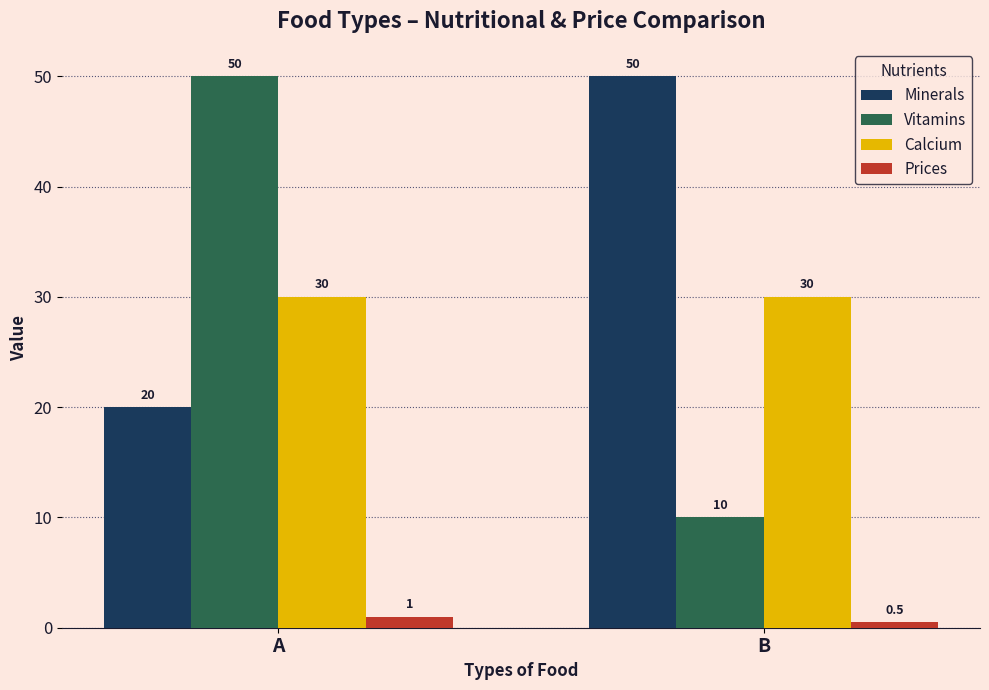

Reading left to right, list all the values displayed in this chart.

Minerals: A=20.0	B=50.0
Vitamins: A=50.0	B=10.0
Calcium: A=30.0	B=30.0
Prices: A=1.0	B=0.5